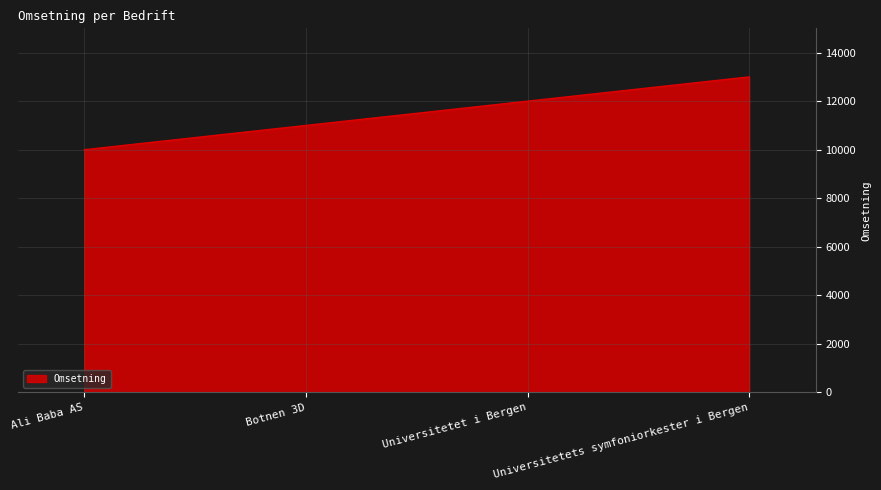

How many lines are shown in the chart?

1